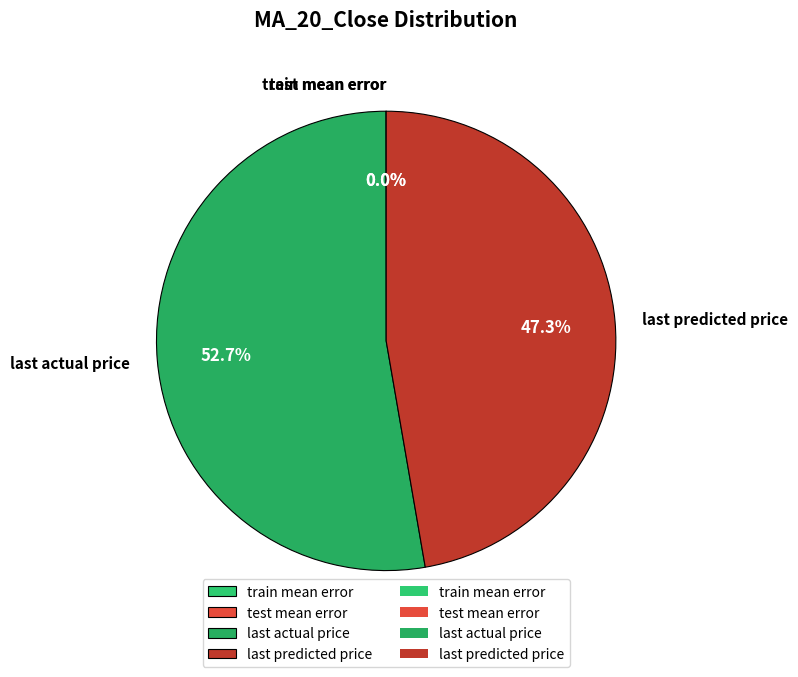

Which slice represents more than half of the pie?

last actual price